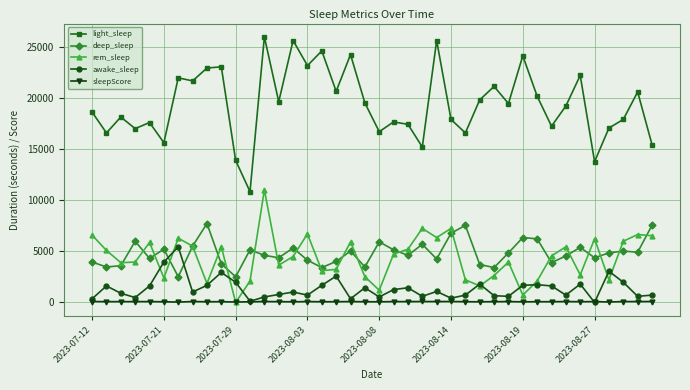

True or false: rem_sleep and deep_sleep cross at least once.

True